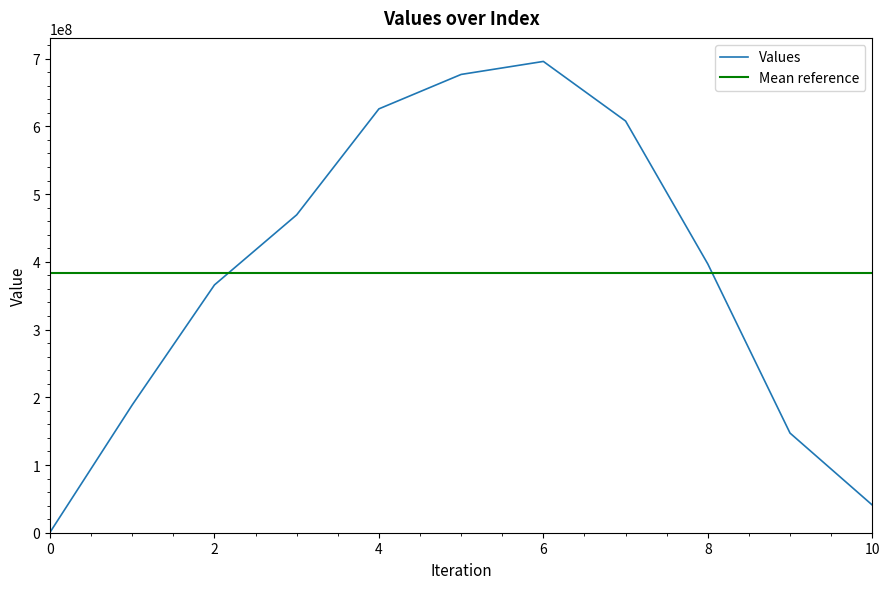

What is the maximum value for Values?

695929448